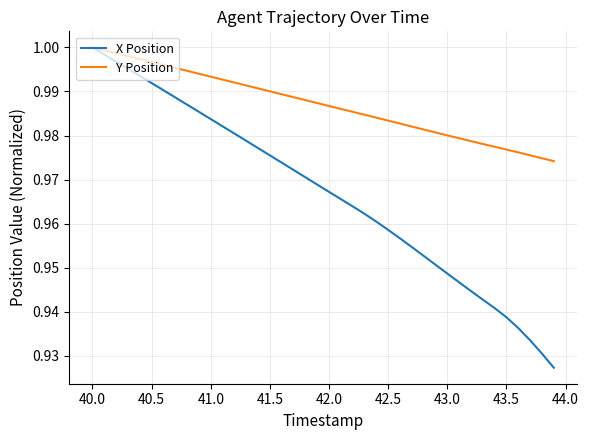

List the series in order of their overall mean, highest first.

Y Position, X Position